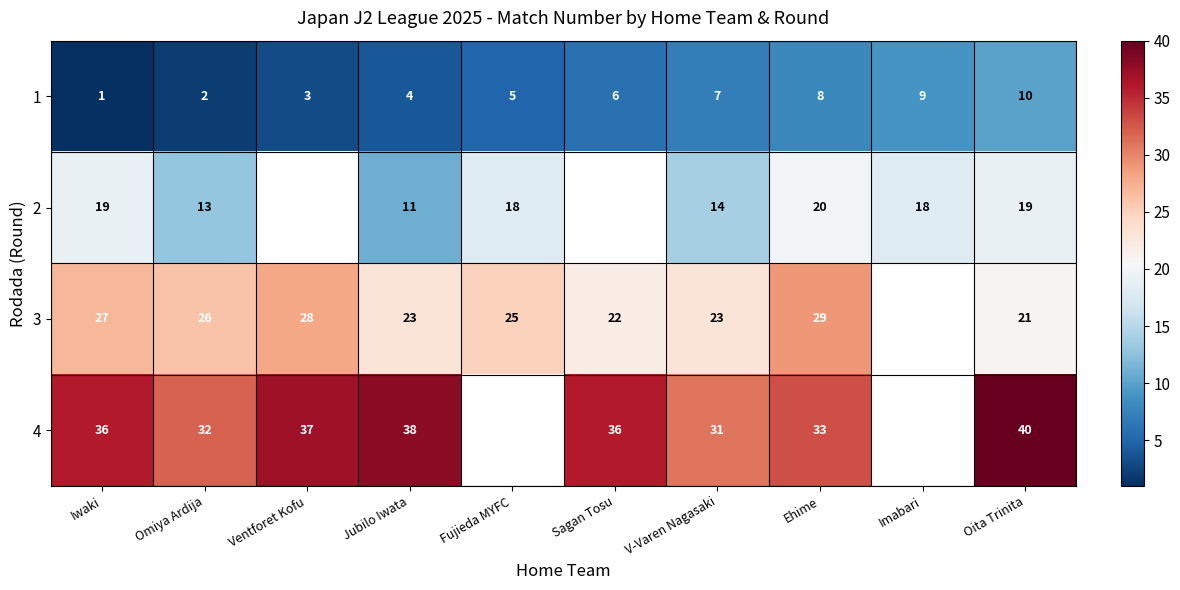

At how many categories does at least one series exceed 10?

10